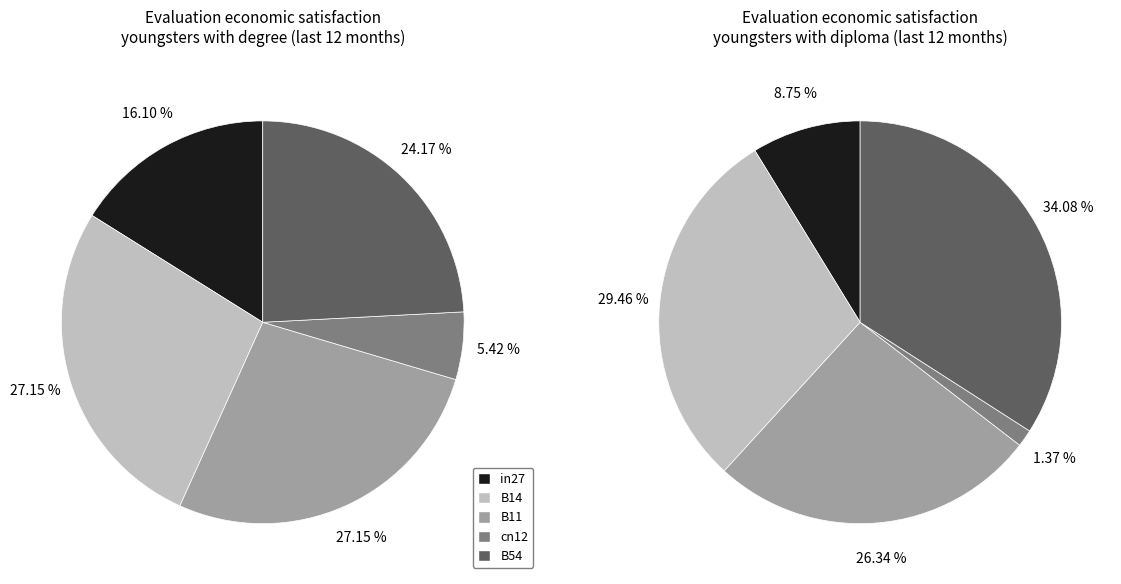

Rank the categories by job328_scenario1_625 value from lowest to highest.

cn12, in27, B11, B14, B54